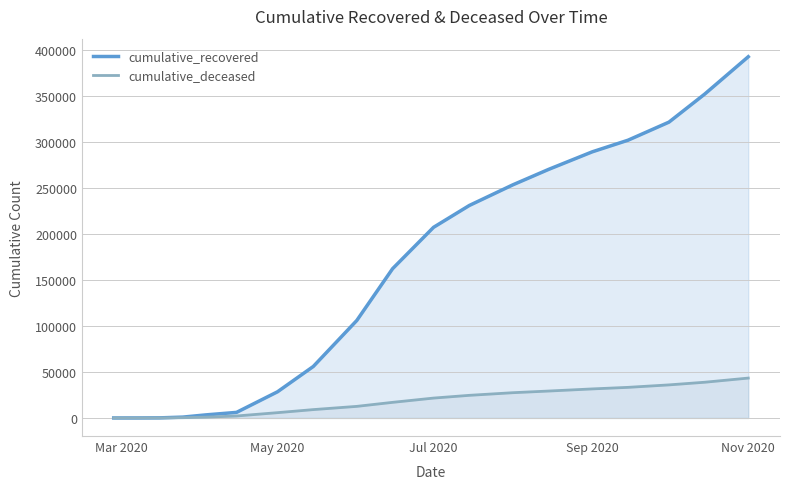

At how many categories does at least one series exceed 322005?

2